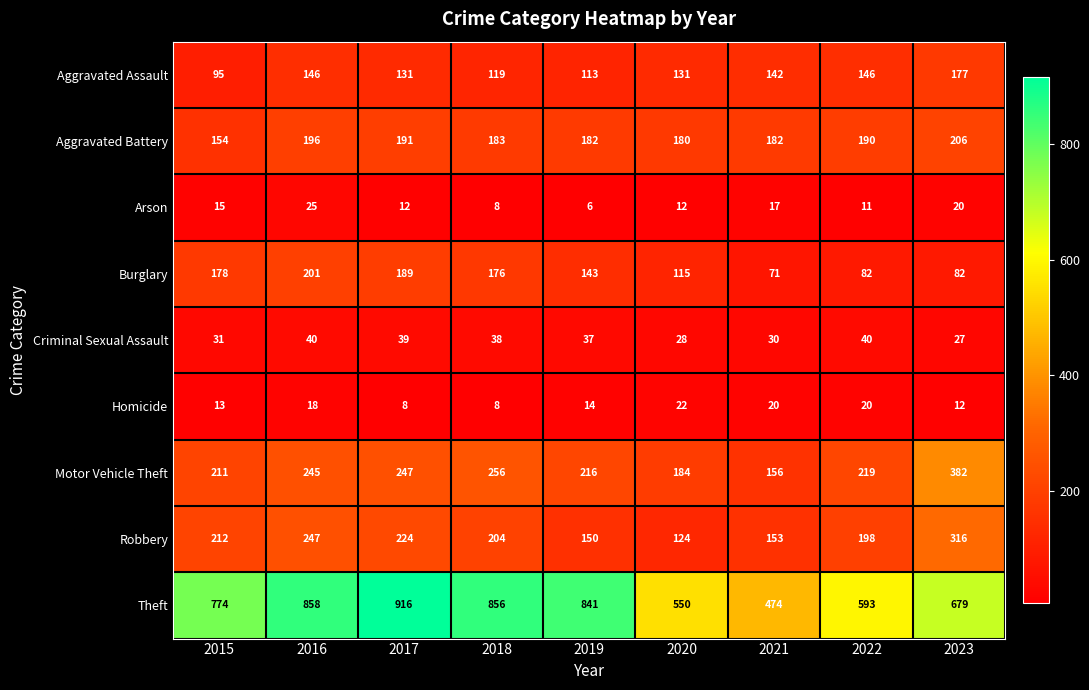

The value of Aggravated Assault at 2018 is 119. True or false?

True